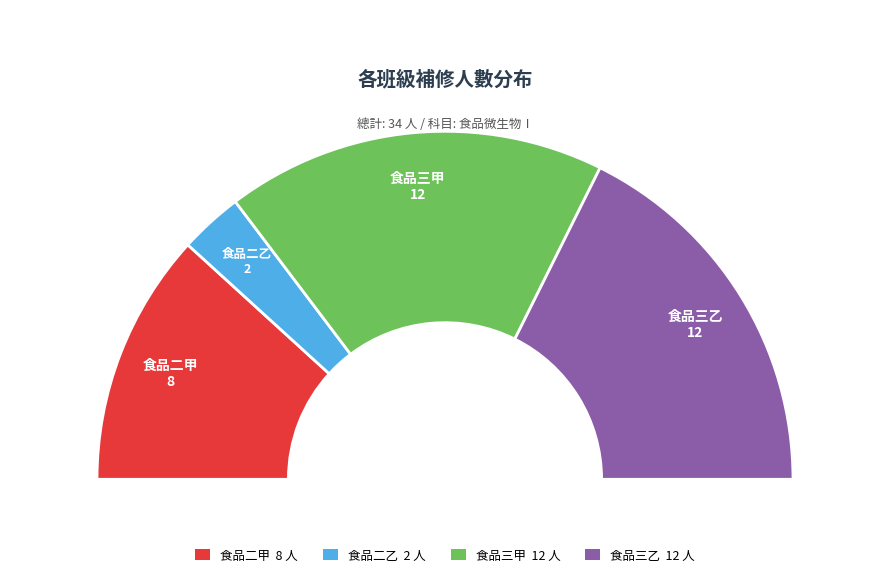

Count the number of slices in the pie.

4